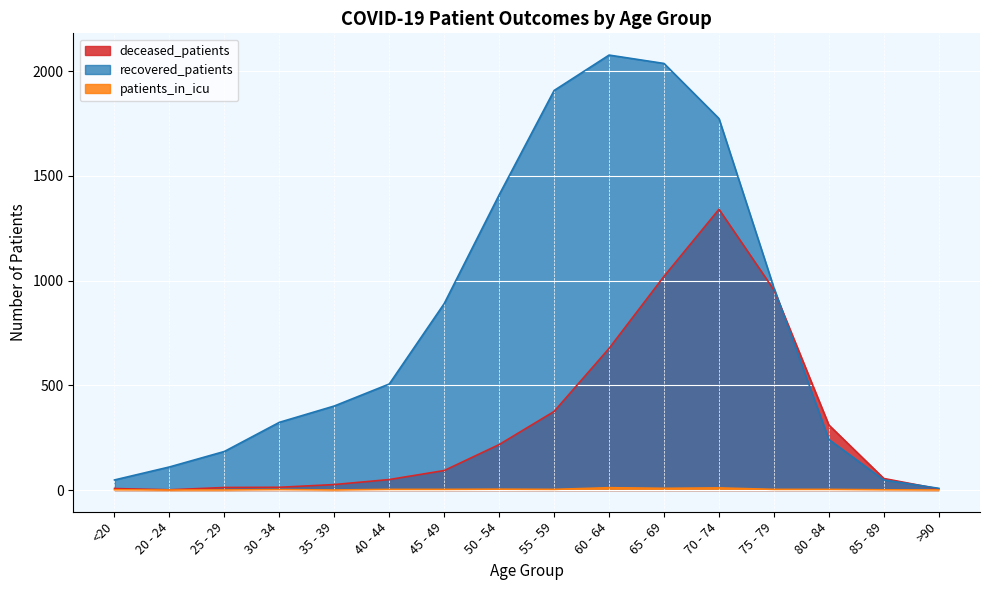

What is the average value of the deceased_patients series?

322